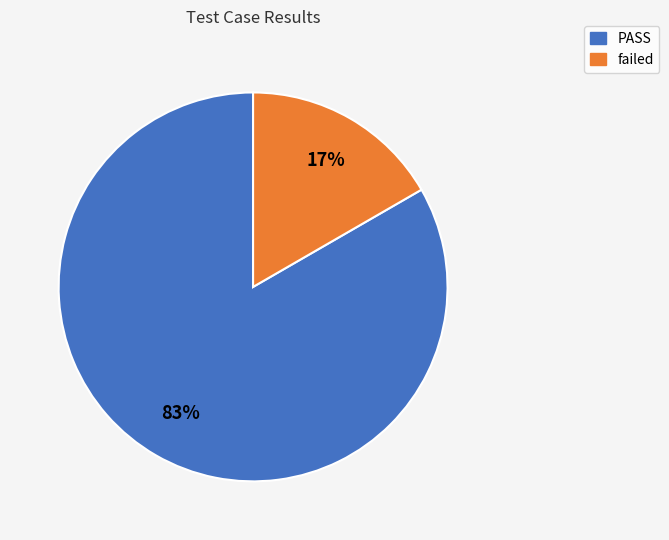

To the nearest percent, what is the combined percentage of PASS and failed?

100%